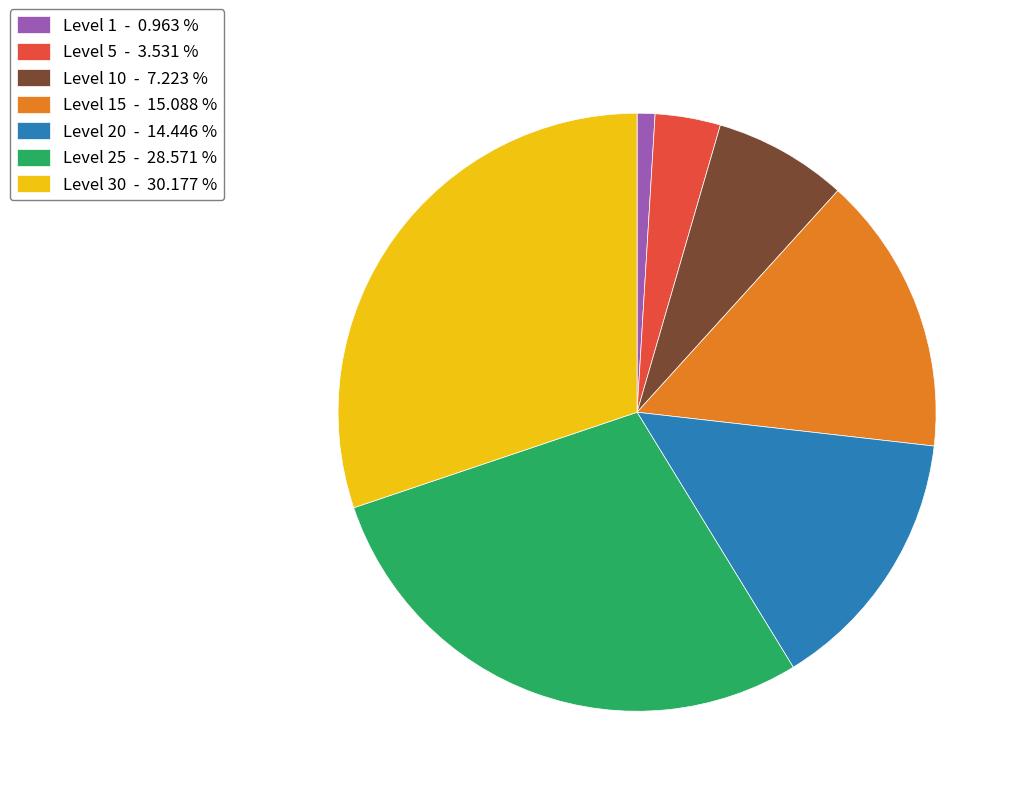

Which category has the biggest portion of the pie?

Level 30 - 30.177 %